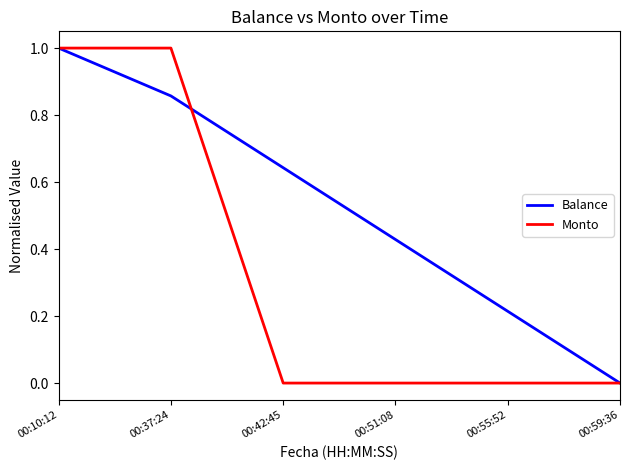

How many series are shown in this chart?

2